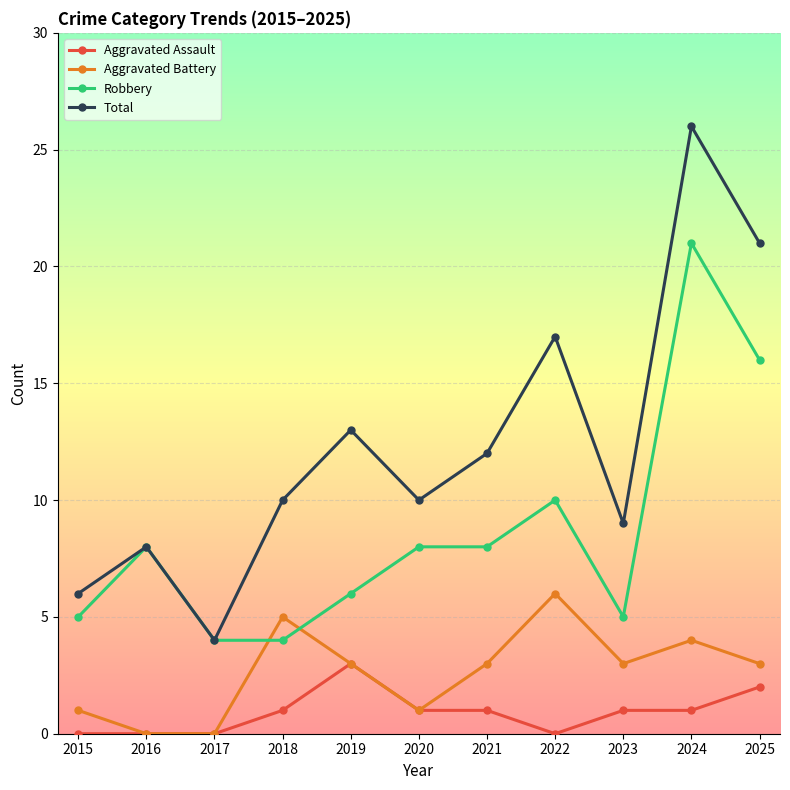

How many Aggravated Assault values are between 0 and 1?

9